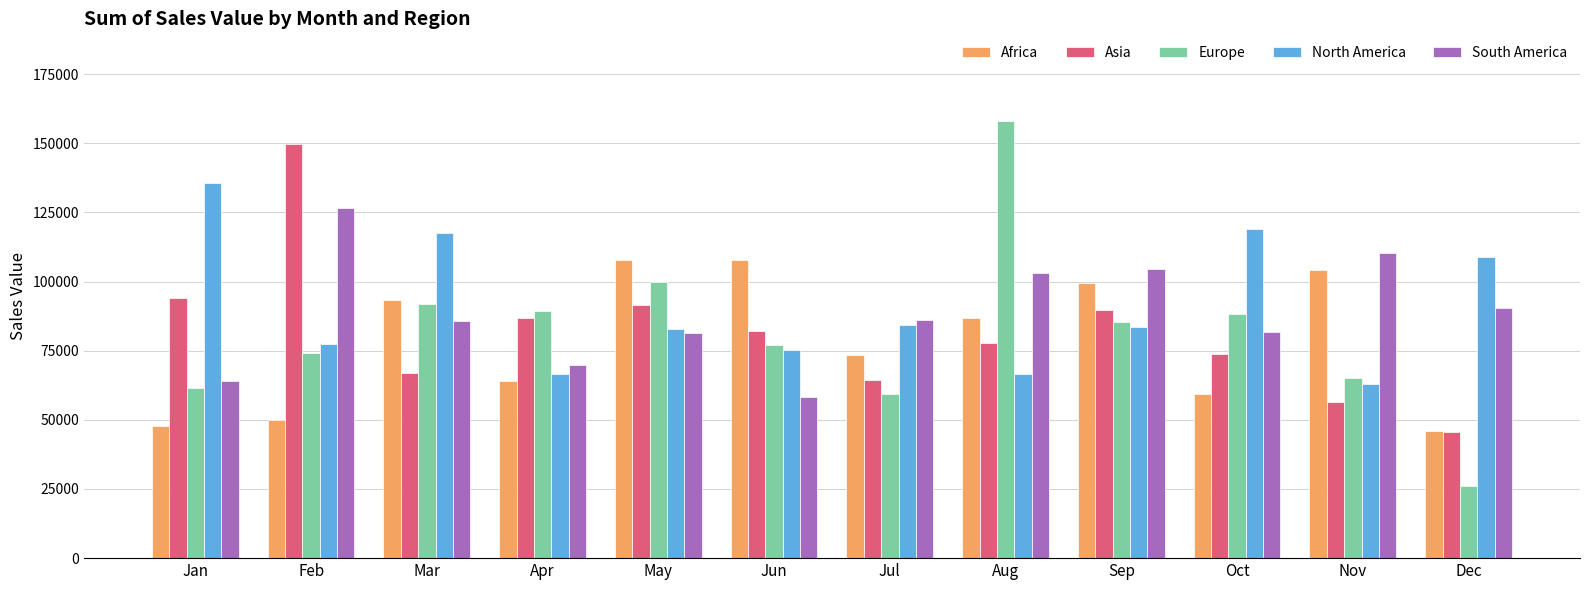

What is the difference between the North America values at Jan and Feb?

58199.9